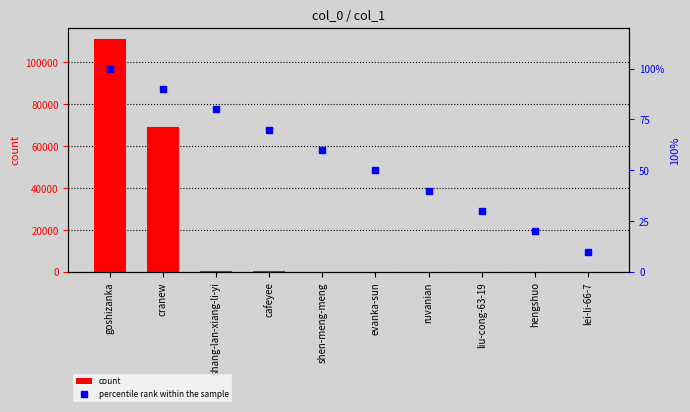

What is the total value across all series at cafeyee?

302